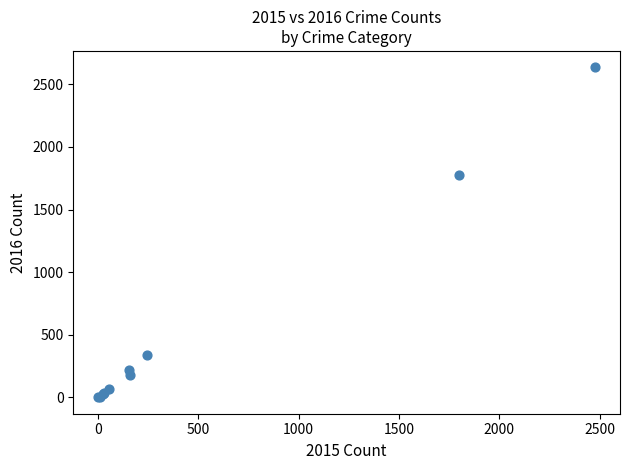

What Y value in the scatter plot is closest to 1318?

1772